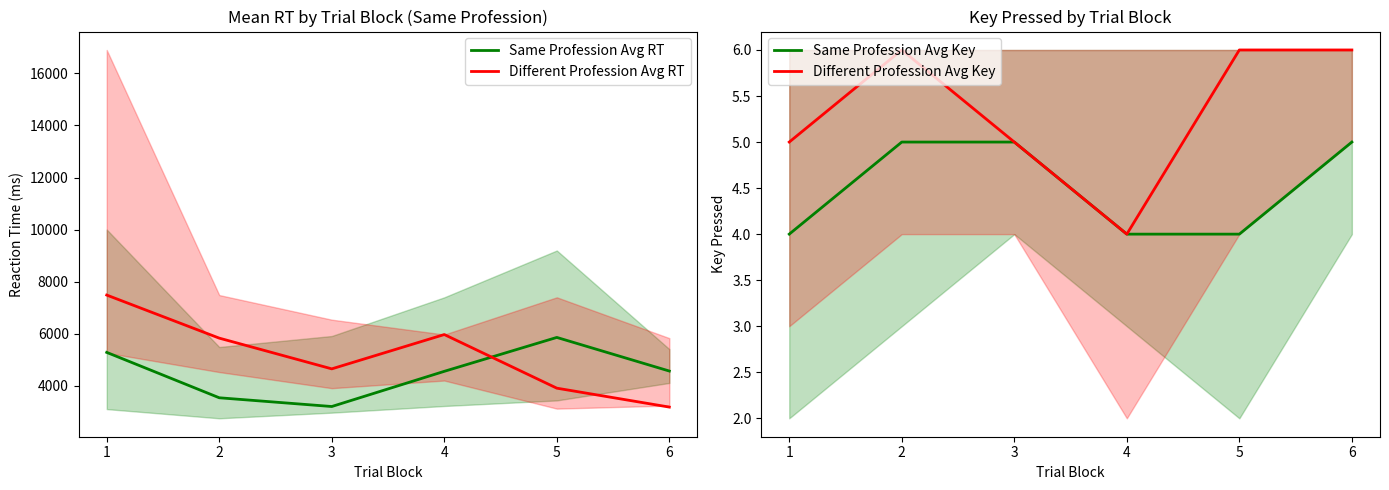

Which series changed the most between 1 and 6?

Different Profession Avg RT